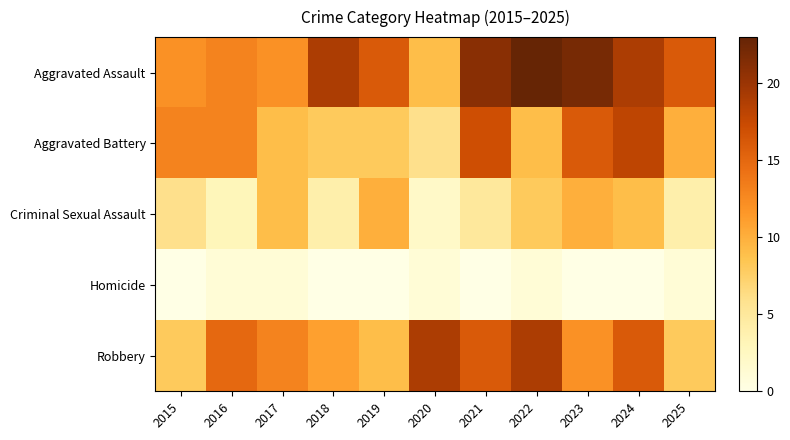

List the series in order of their peak value, highest first.

Aggravated Assault, Robbery, Aggravated Battery, Criminal Sexual Assault, Homicide